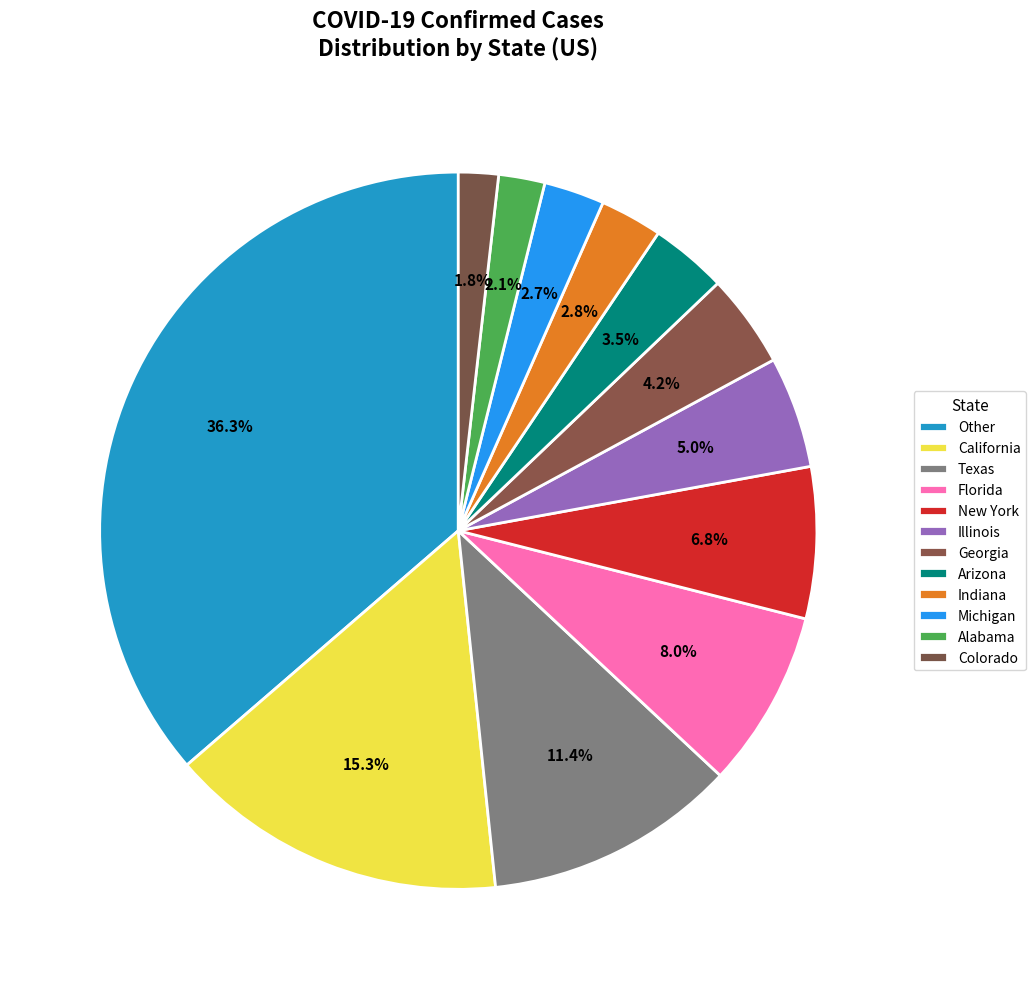

To the nearest percent, what is the difference between the Georgia and Illinois slice percentages?

1%